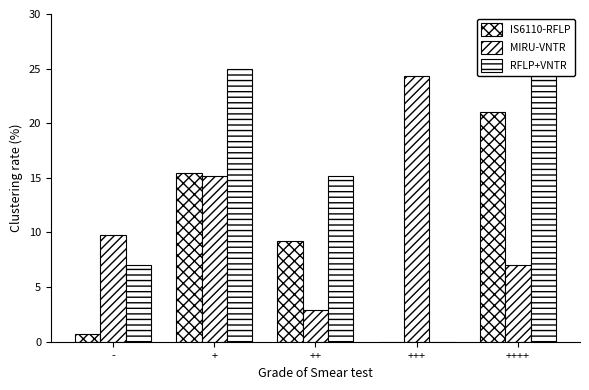

How many distinct data groups are displayed?

3